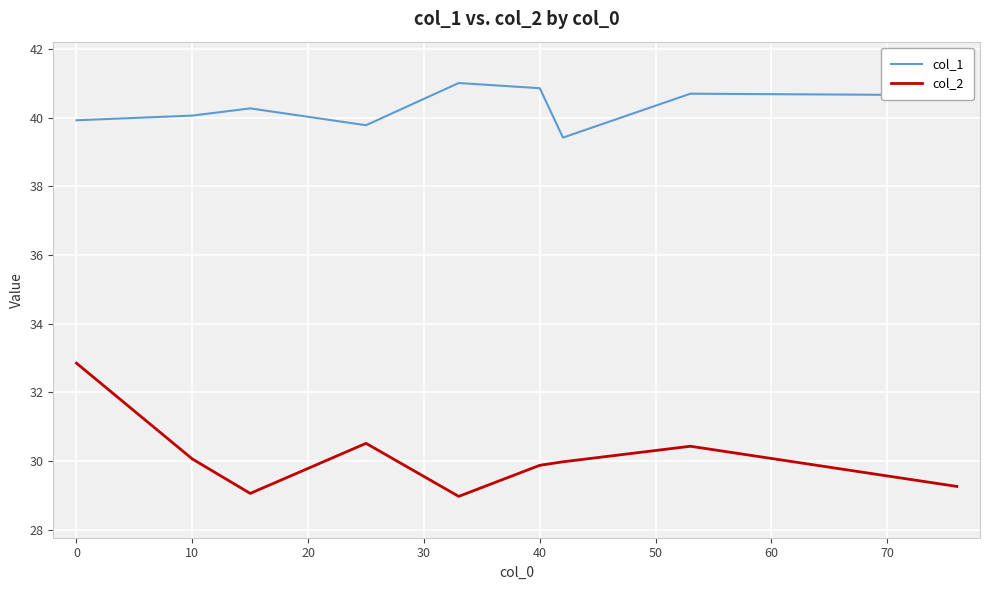

True or false: col_2 and col_1 cross at least once.

False